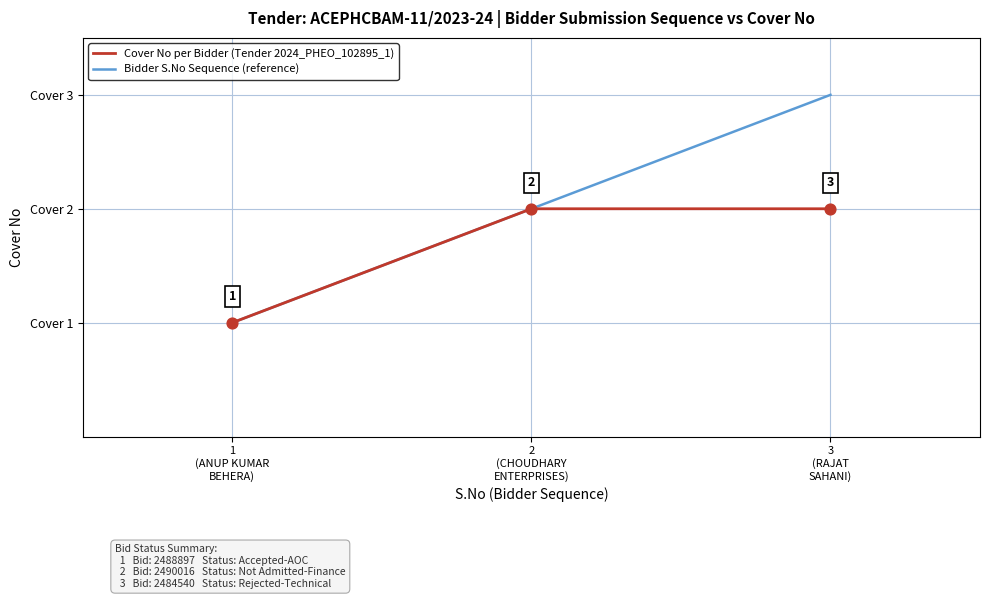

What are all the series names shown in the legend?

Cover No per Bidder (Tender 2024_PHEO_102895_1), Bidder S.No Sequence (reference)